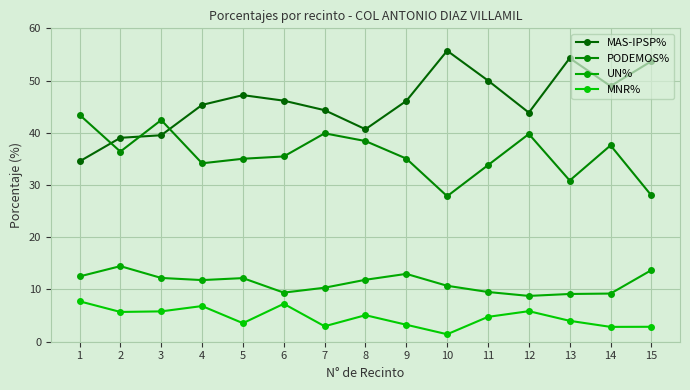

Reading right to left, extract all data points from this chart.

MAS-IPSP%: 53.7	48.9	54.3	43.9	50.0	55.7	46.1	40.7	44.3	46.1	47.2	45.3	39.5	39.0	34.5
PODEMOS%: 28.0	37.6	30.9	39.8	33.8	27.9	35.1	38.4	39.9	35.5	35.0	34.2	42.4	36.4	43.5
UN%: 13.7	9.2	9.1	8.8	9.5	10.7	13.0	11.9	10.3	9.4	12.2	11.8	12.2	14.5	12.5
MNR%: 2.9	2.8	4.0	5.8	4.8	1.4	3.2	5.1	3.0	7.3	3.5	6.8	5.8	5.7	7.7